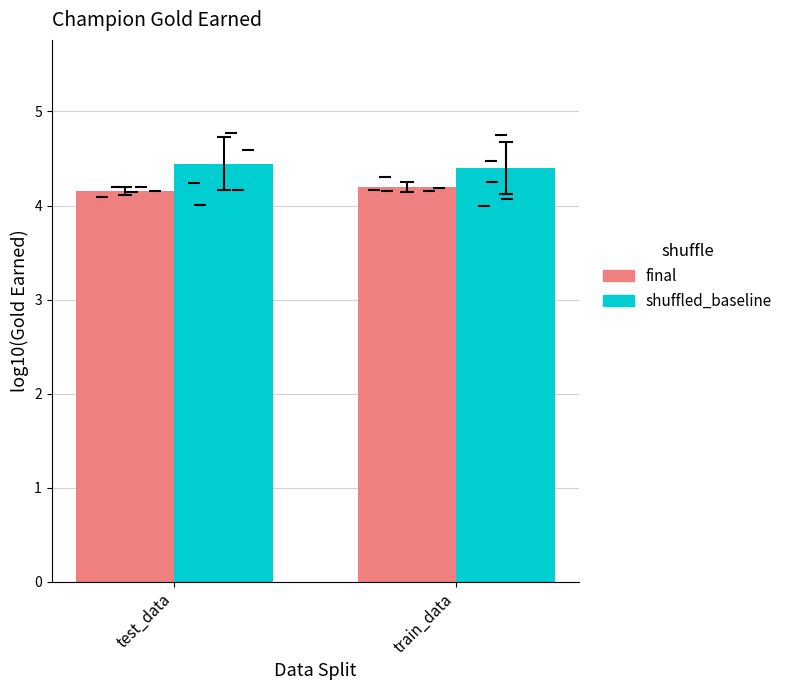

Which series has the largest total across all categories?

shuffled_baseline